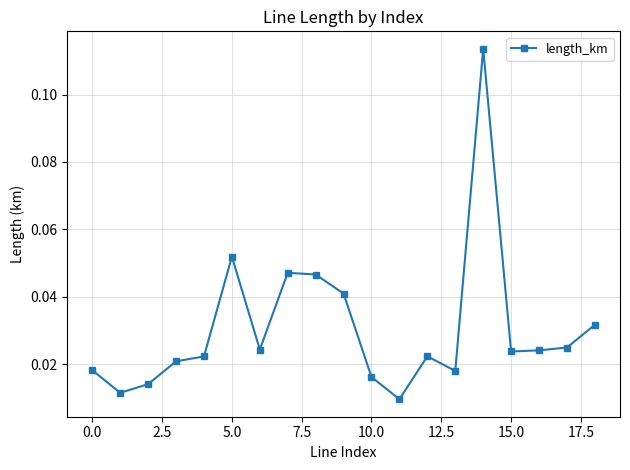

True or false: the data has more than 1 interior local peaks.

True